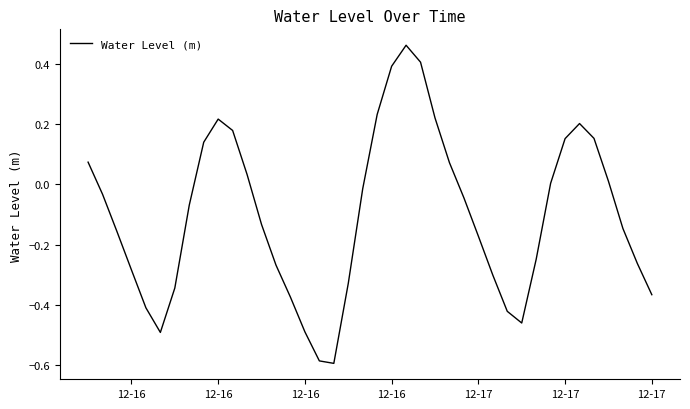

What is the difference between the maximum and minimum values?

1.1